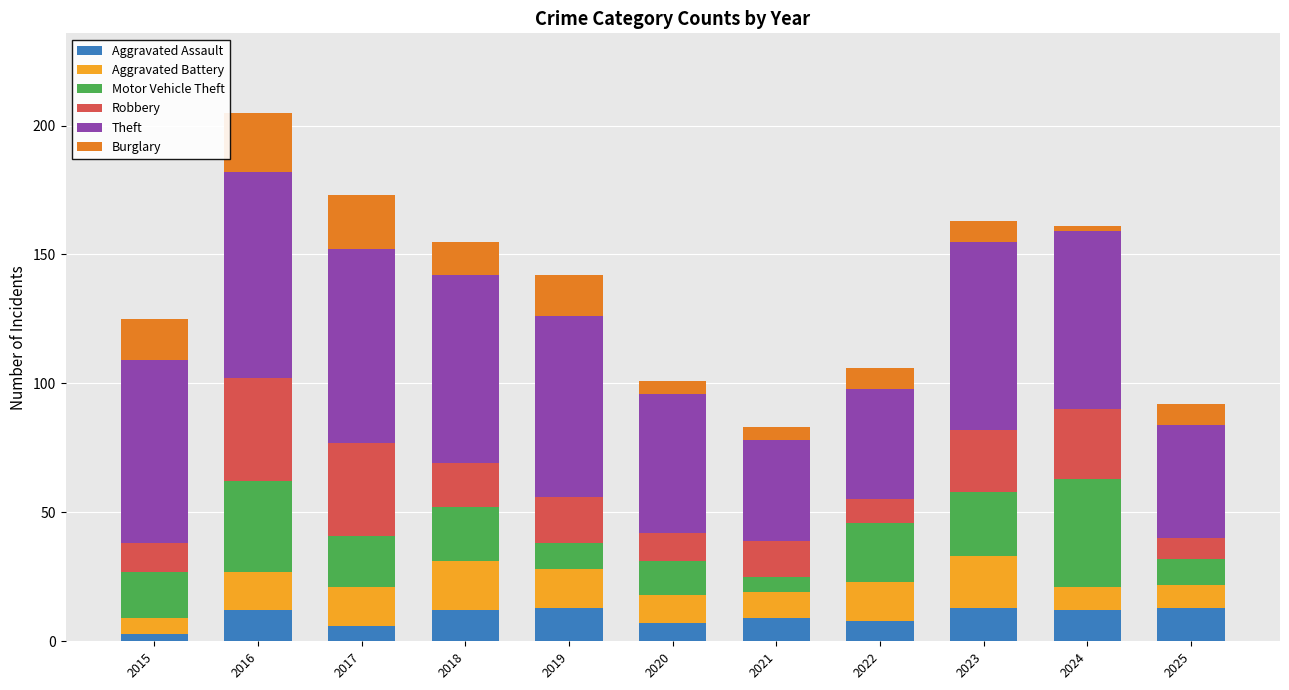

At which category is the sum across all series the highest?

2016